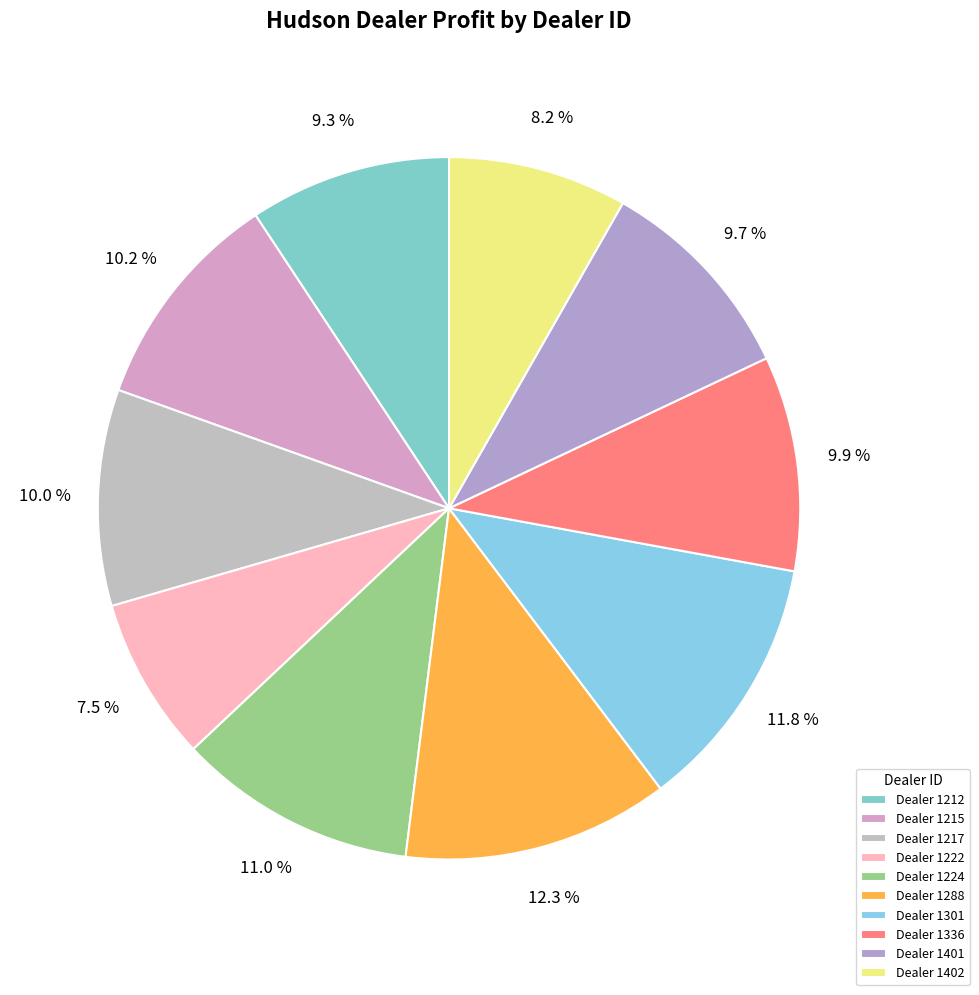

To the nearest percent, what is the average slice percentage?

10%